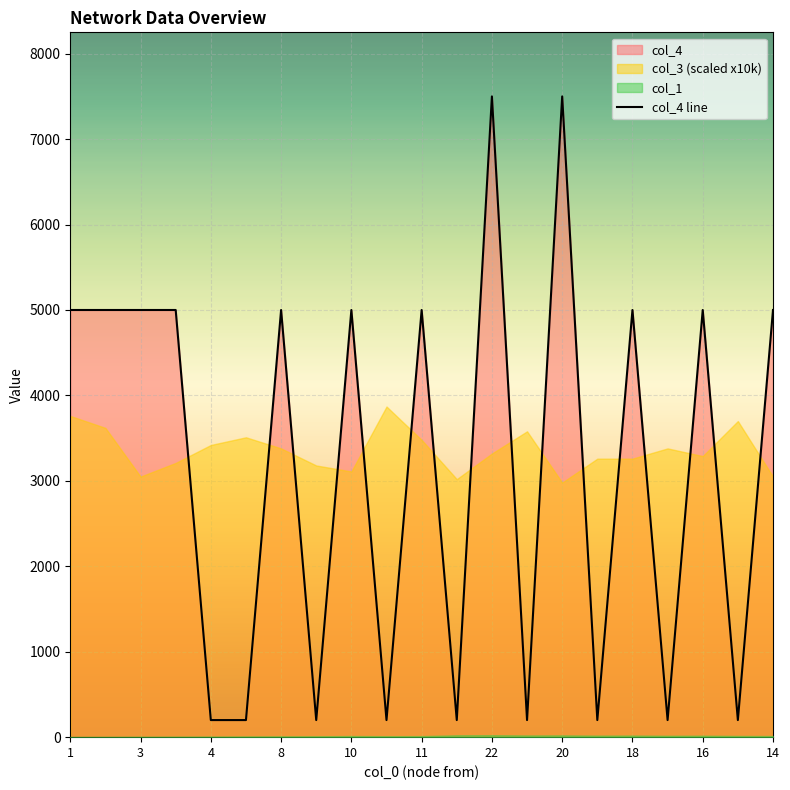

Count the number of categories in the chart.

21